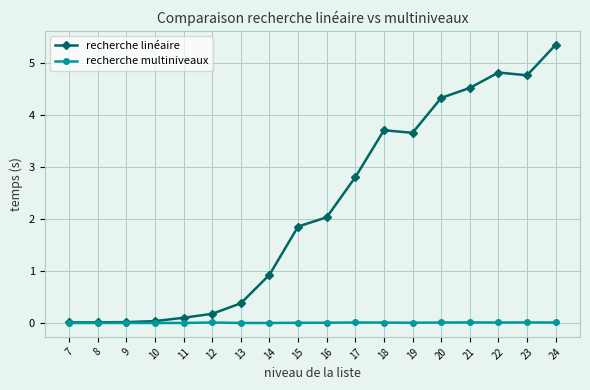

The recherche multiniveaux series shows 0.0 at 22. True or false?

True